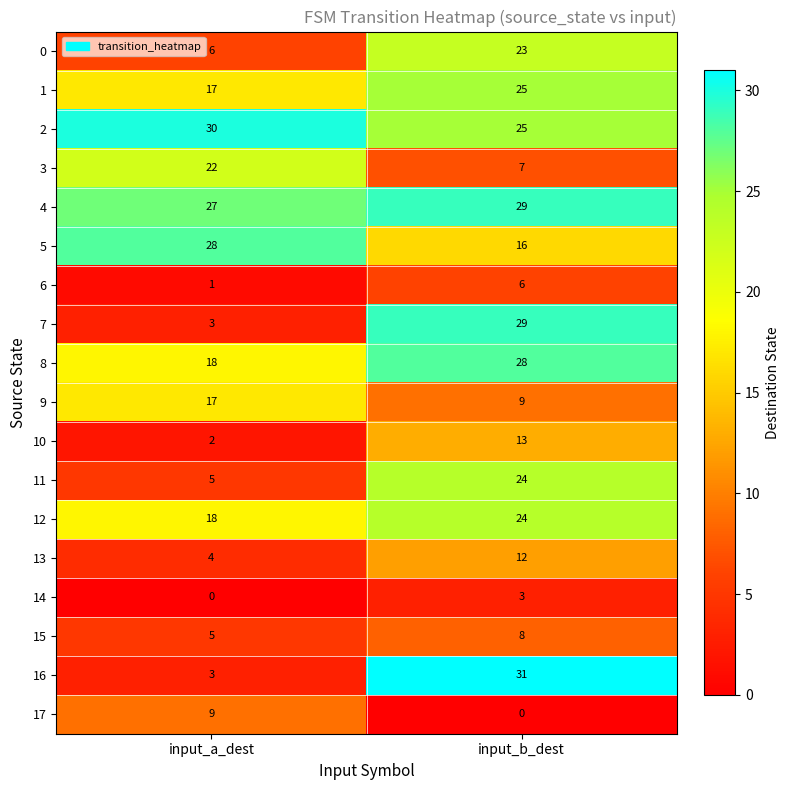

Is the value of 8 at input_a_dest greater than the value of 15 at input_b_dest?

Yes